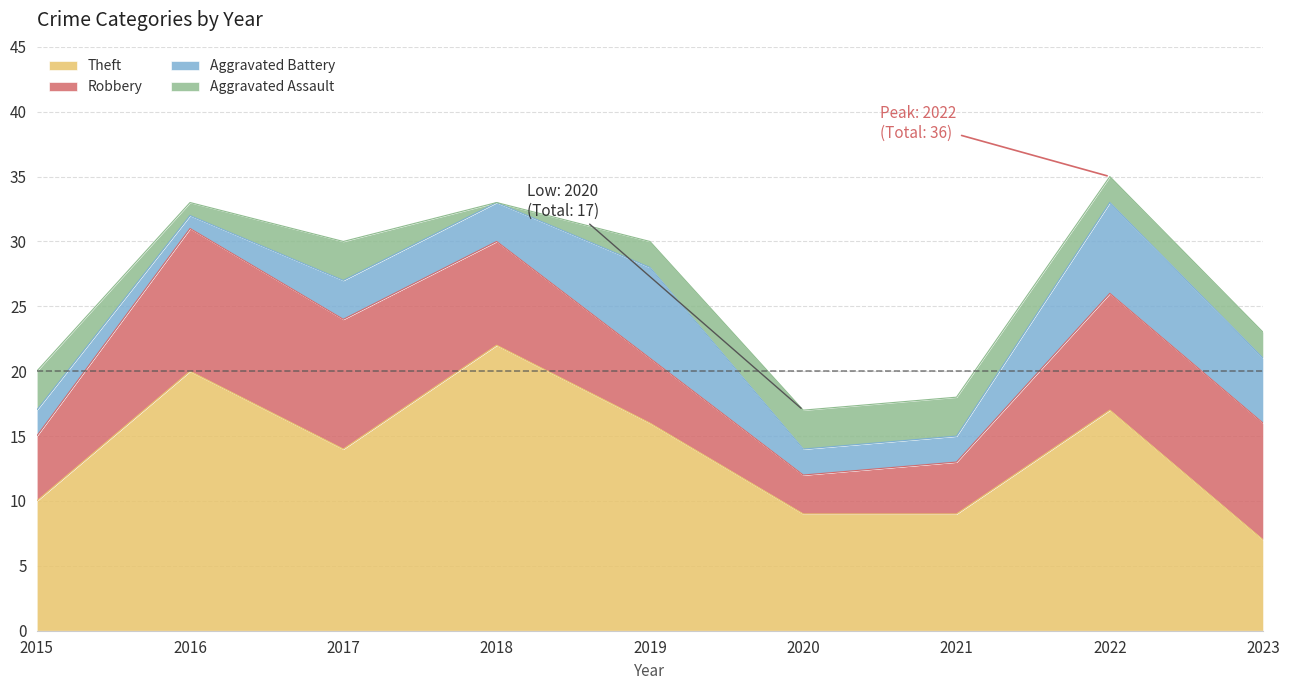

At which category does the chart reach its peak across all series?

2018